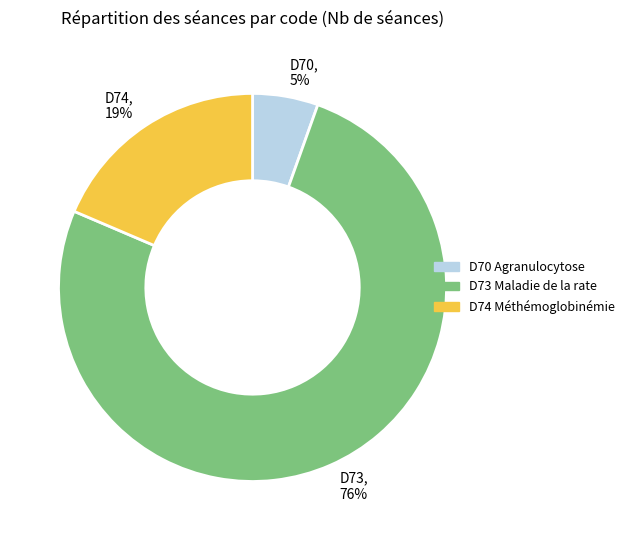

Which slice represents more than half of the pie?

D73 Maladie de la rate